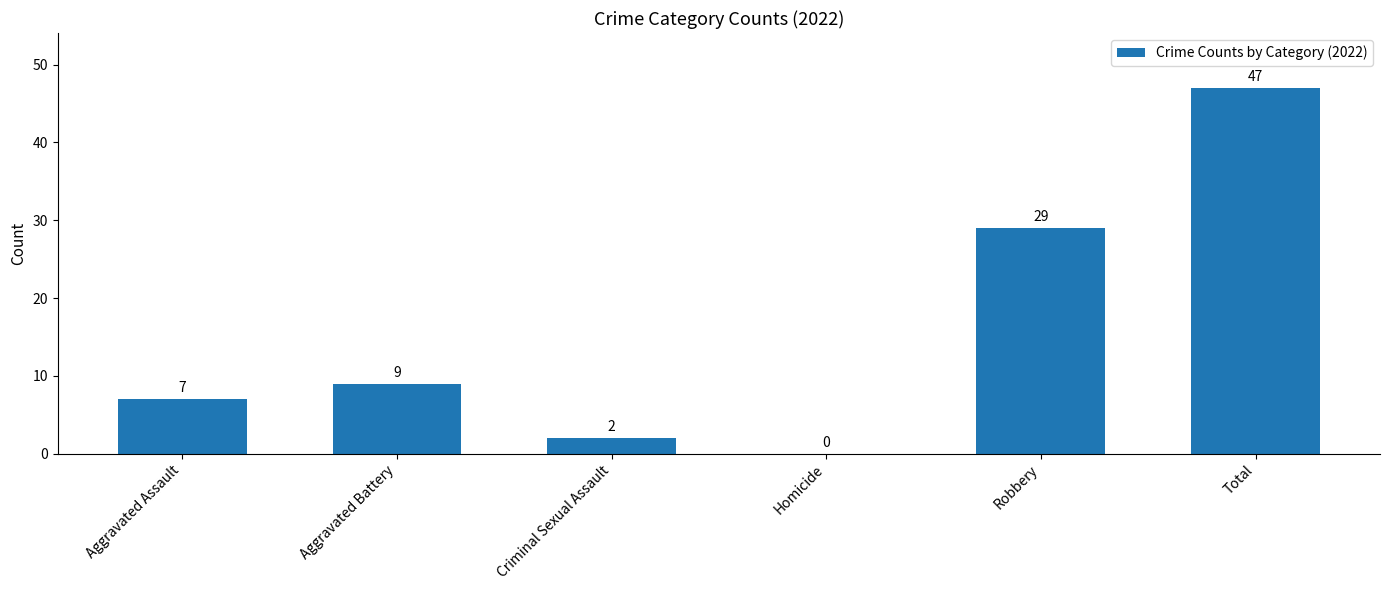

Reading left to right, list all the values displayed in this chart.

7	9	2	0	29	47